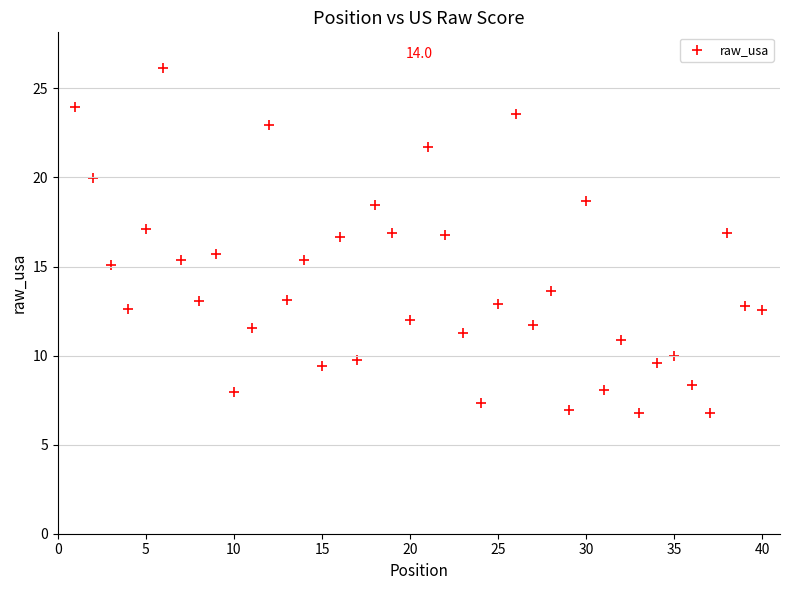

What Y value in the scatter plot is closest to 16?

15.7